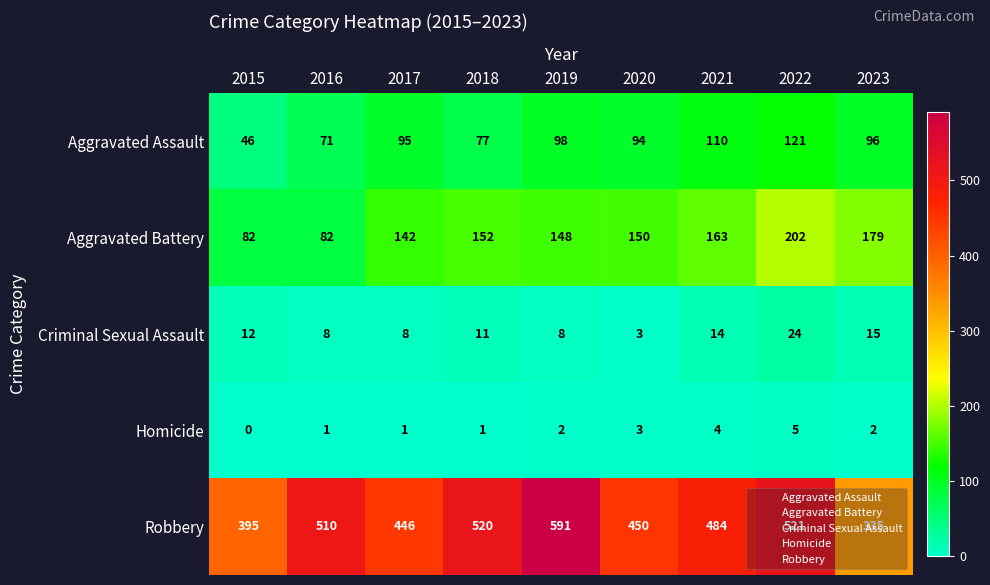

What is the sum of all Homicide values?

19